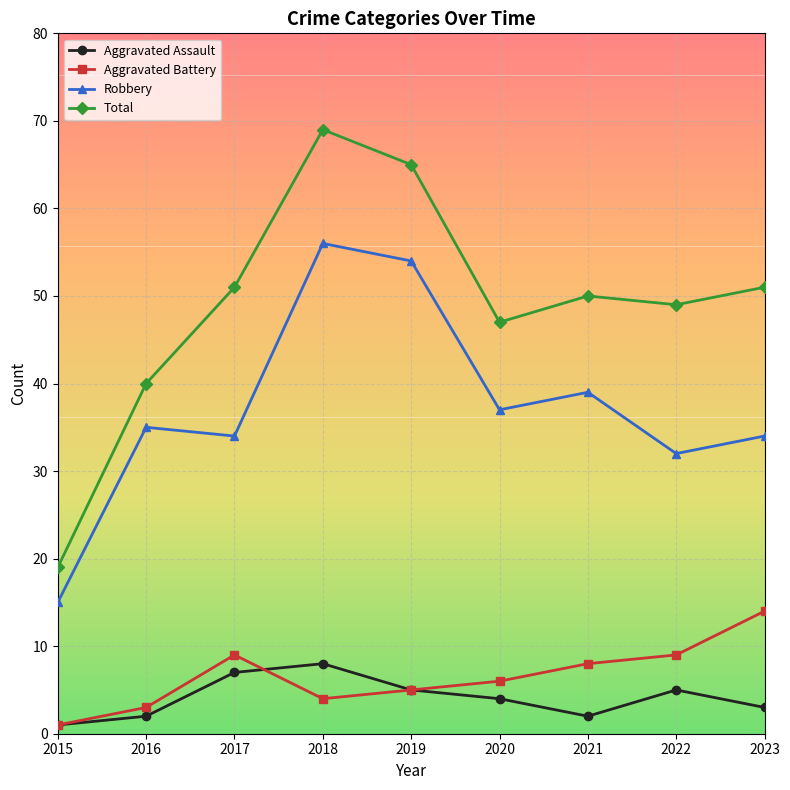

True or false: Robbery has a value of 15 at 2015.

True